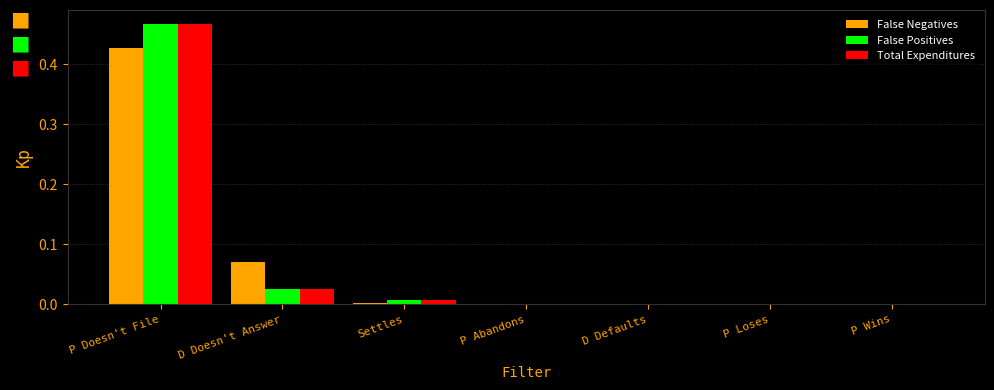

Are the bars grouped side by side (vs. stacked)?

Yes